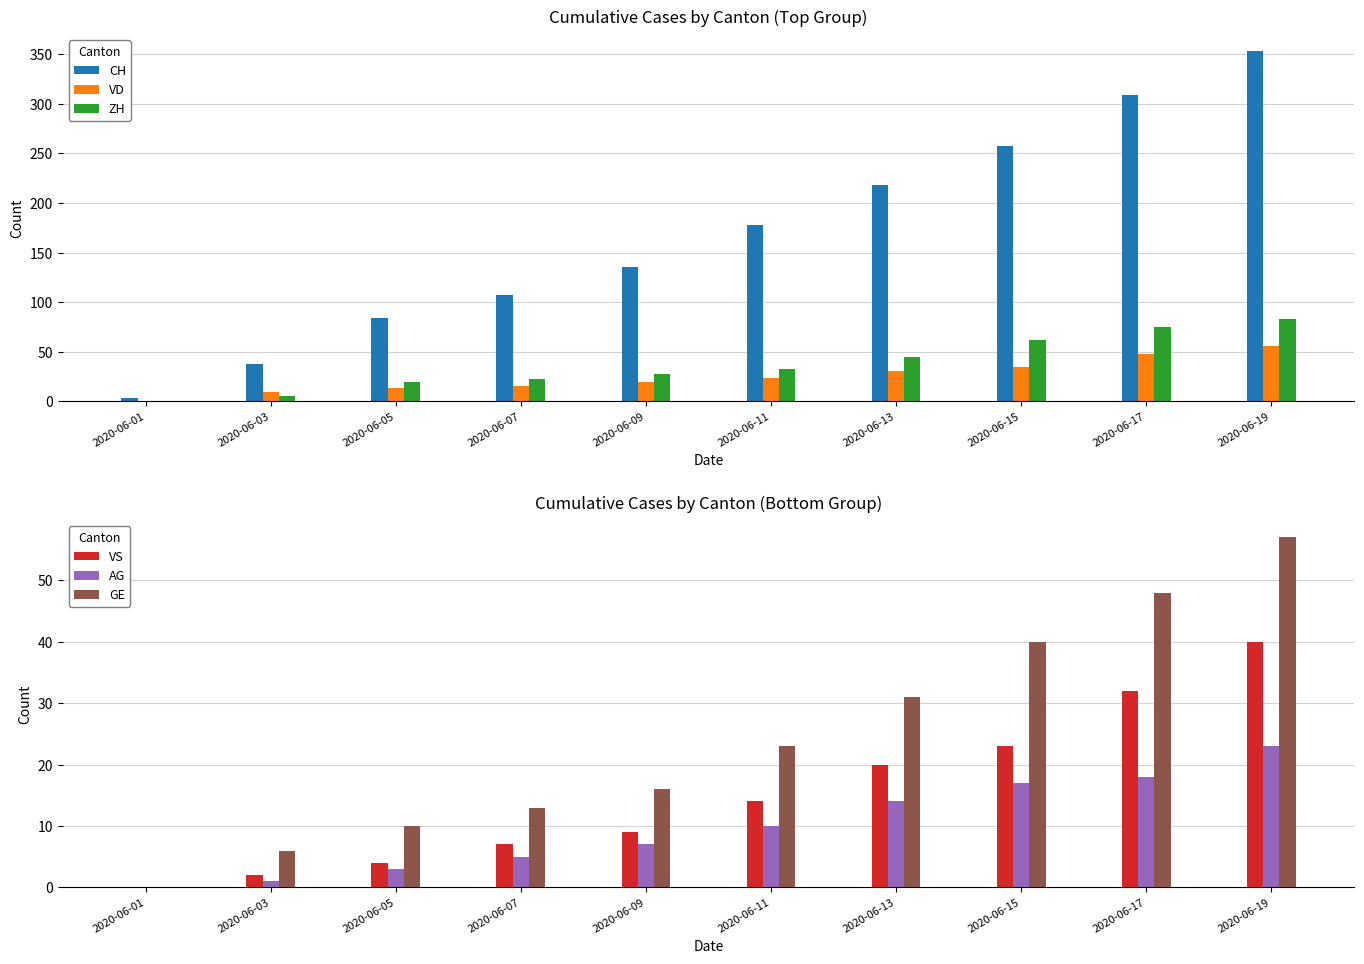

Reading left to right, what are all the values shown in this chart?

CH: 3	38	84	107	136	178	218	258	309	353
VD: 0	9	13	15	19	24	31	35	48	56
ZH: 0	5	19	23	28	33	45	62	75	83
VS: 0	2	4	7	9	14	20	23	32	40
AG: 0	1	3	5	7	10	14	17	18	23
GE: 0	6	10	13	16	23	31	40	48	57